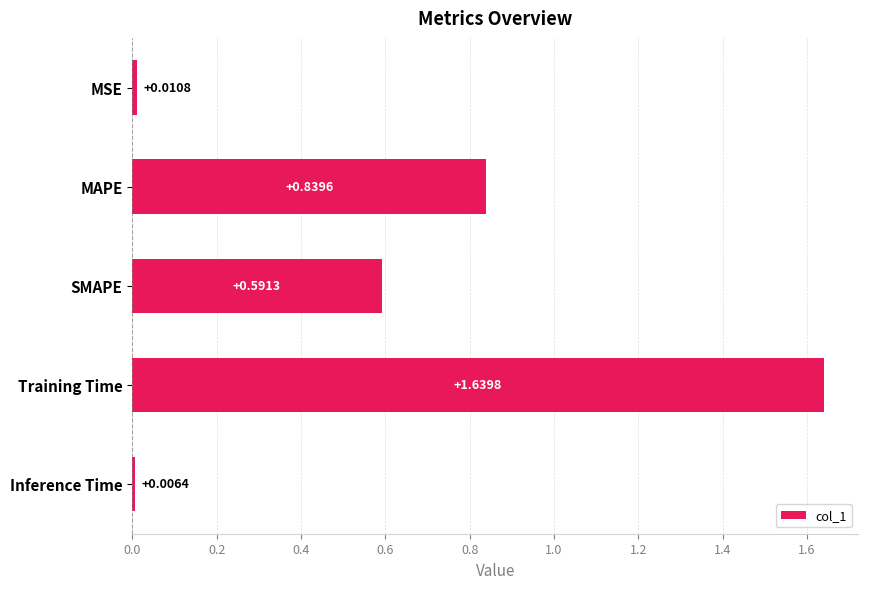

Which category has the highest value across all series?

Training Time